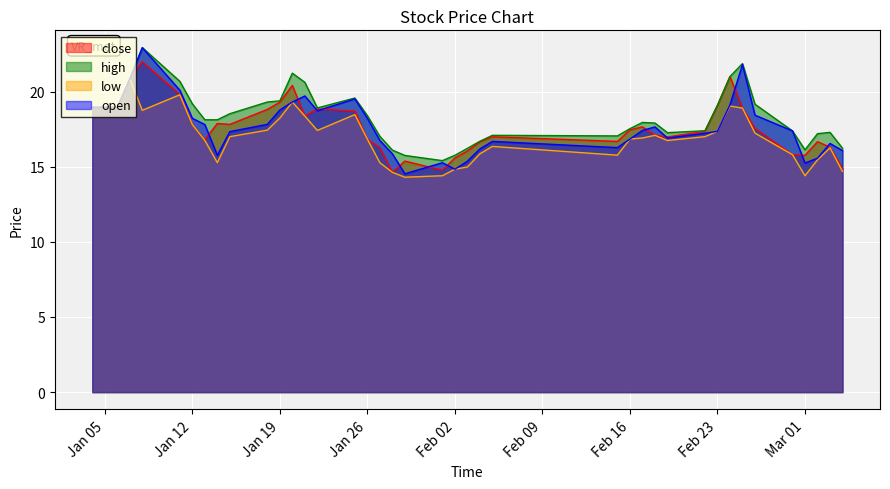

Which series has the widest spread of values?

open